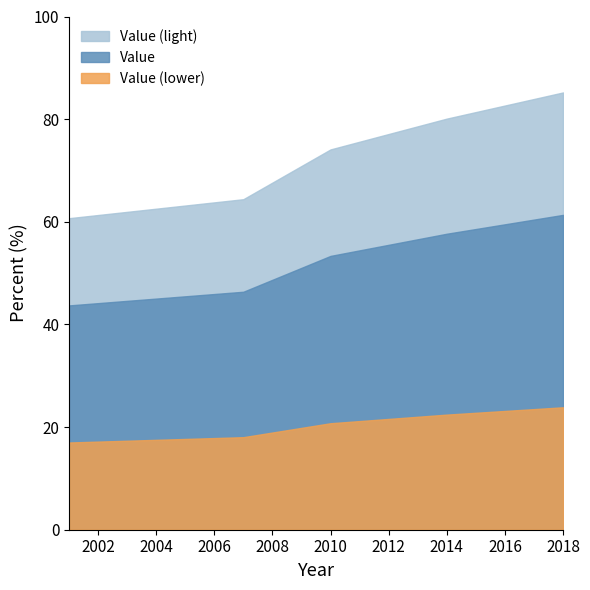

What is the difference between the values at 2007 and 2010?

9.7